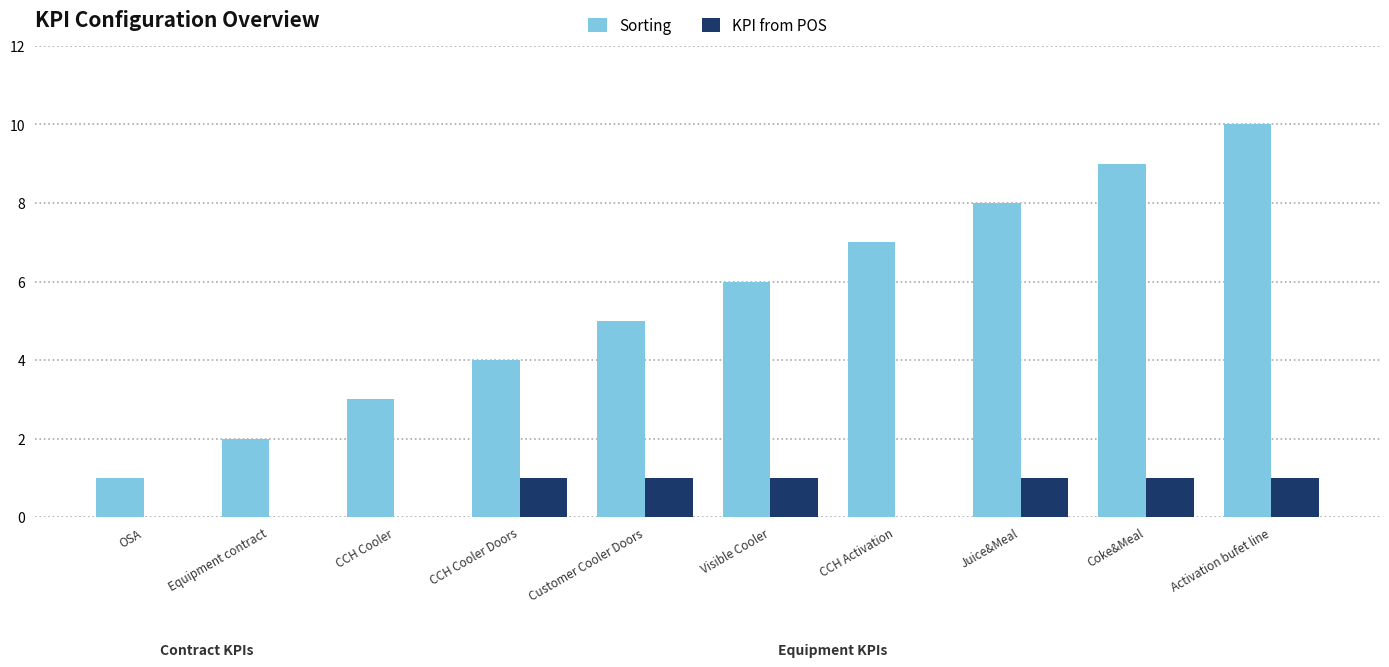

Reading left to right, list all the values displayed in this chart.

Sorting: OSA=1	Equipment contract=2	CCH Cooler=3	CCH Cooler Doors=4	Customer Cooler Doors=5	Visible Cooler=6	CCH Activation=7	Juice&Meal=8	Coke&Meal=9	Activation bufet line=10
KPI from POS: OSA=0	Equipment contract=0	CCH Cooler=0	CCH Cooler Doors=1	Customer Cooler Doors=1	Visible Cooler=1	CCH Activation=0	Juice&Meal=1	Coke&Meal=1	Activation bufet line=1